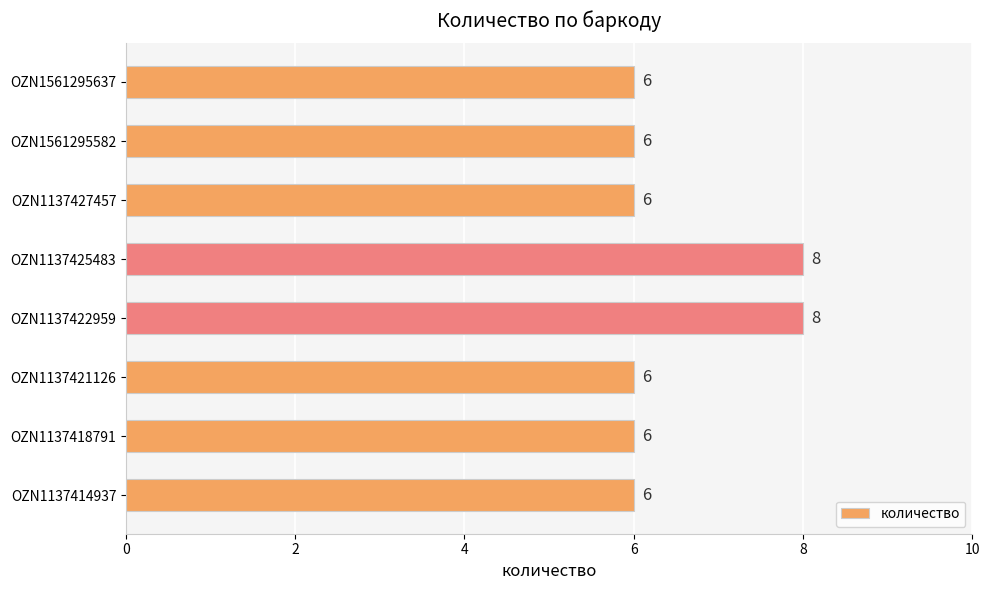

How many values are between 6 and 8?

8